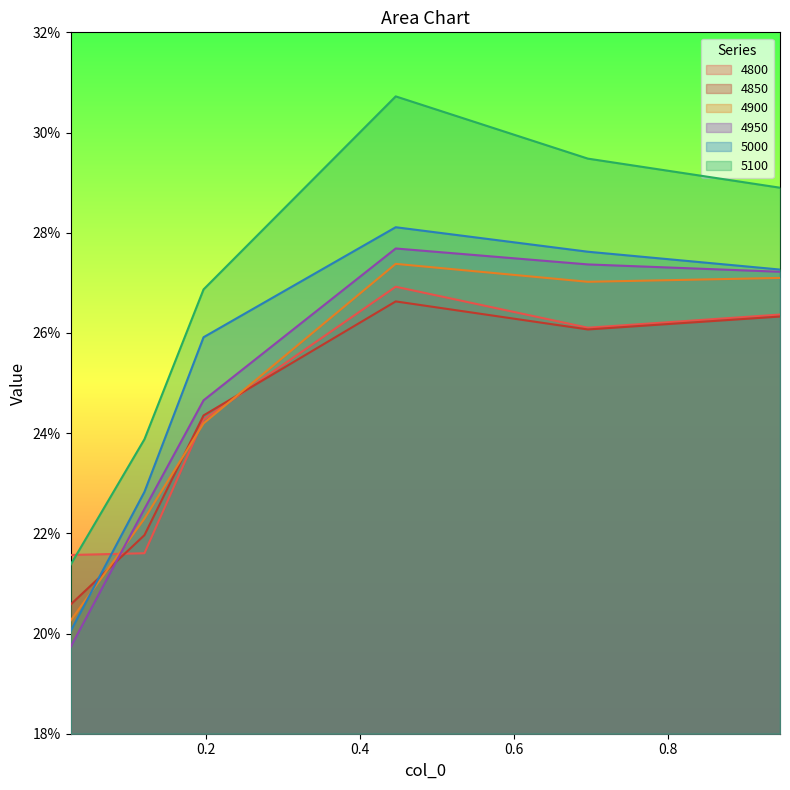

What is the difference between the second highest and minimum values in the 4900 series?

0.1